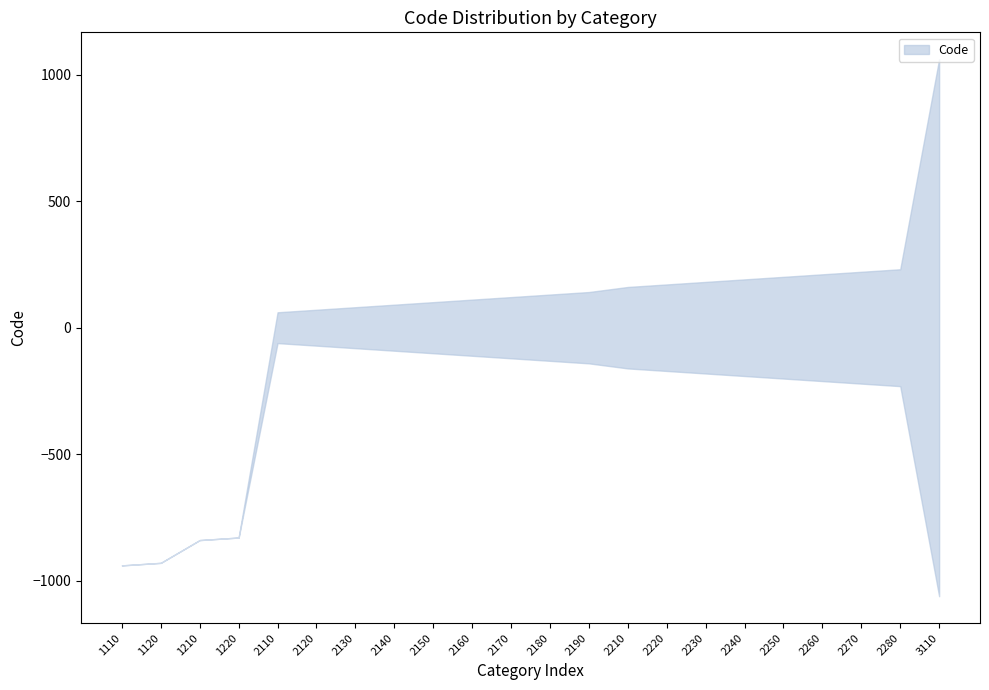

Is it true that the value at 3110 is 1824?

False